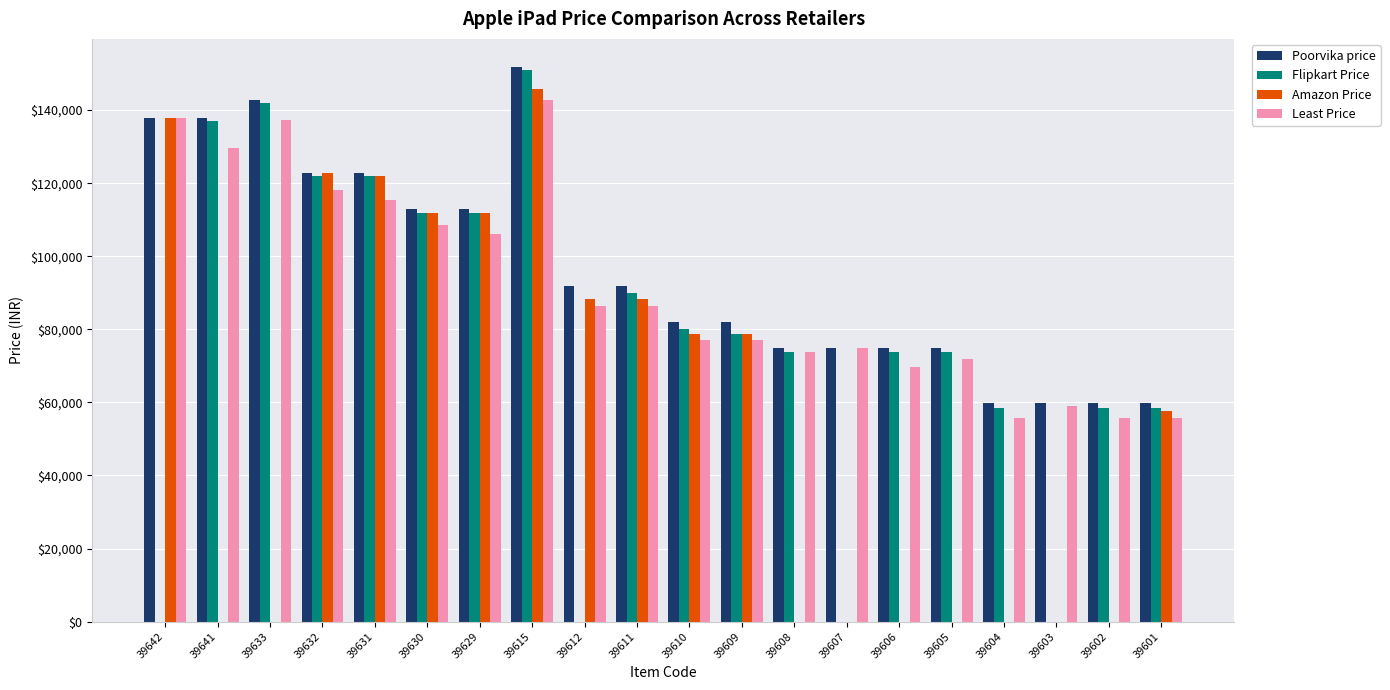

What are all the series names shown in the legend?

Poorvika price, Flipkart Price, Amazon Price, Least Price